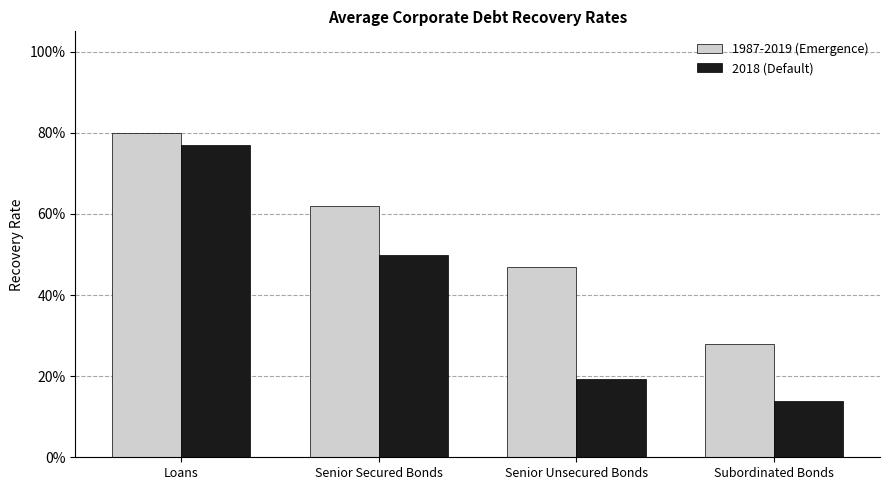

What is the label of the 4th bar from the right?

Loans